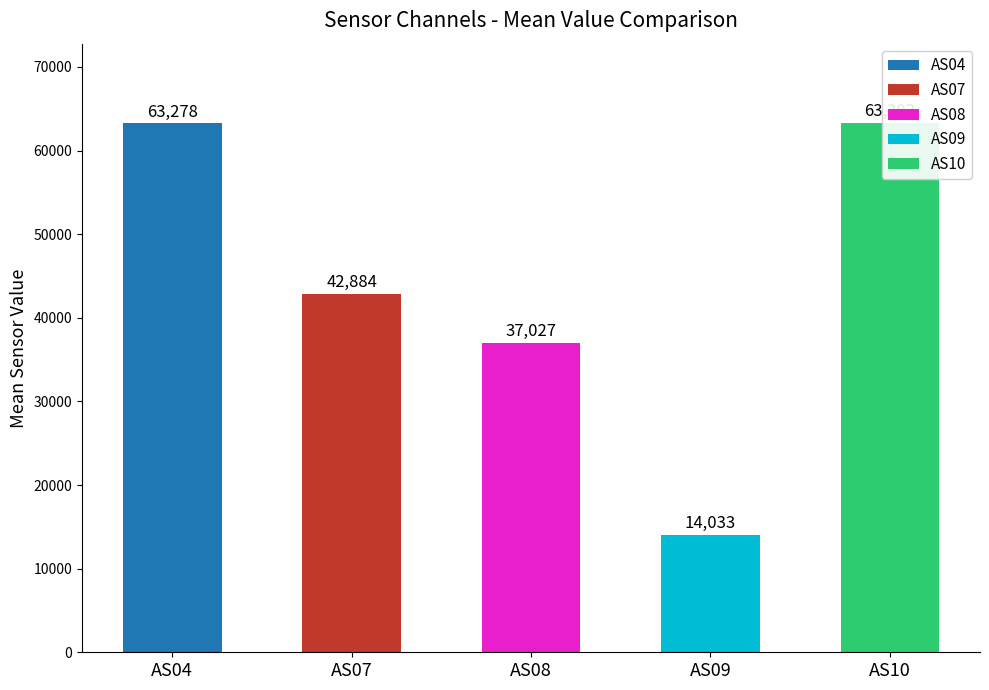

How many bars are there in each group?

5